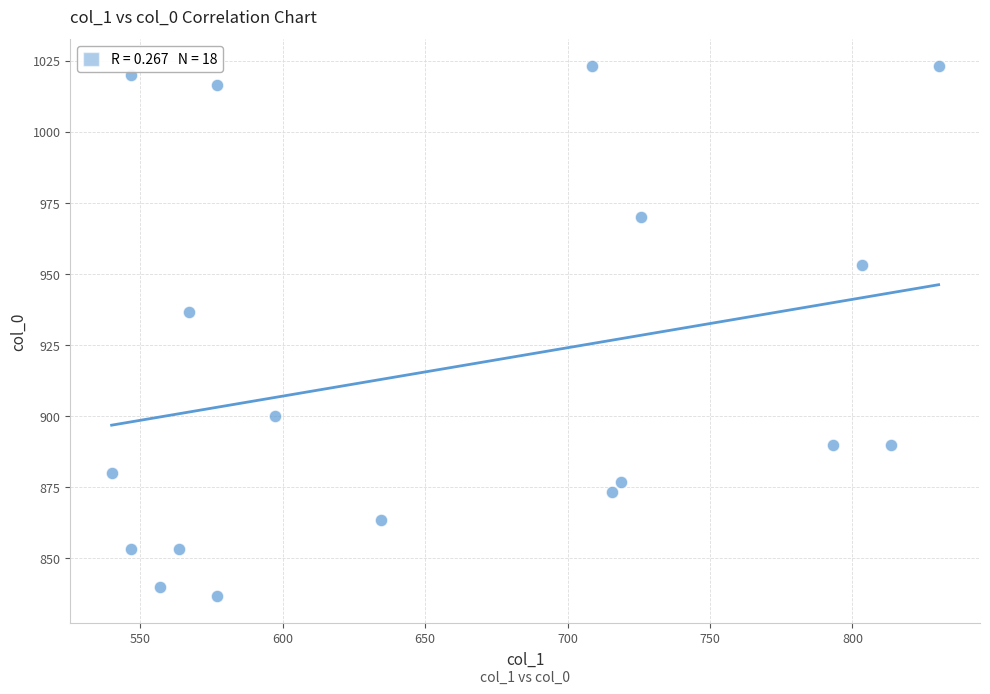

What is the range of Y values (max minus min)?

186.7